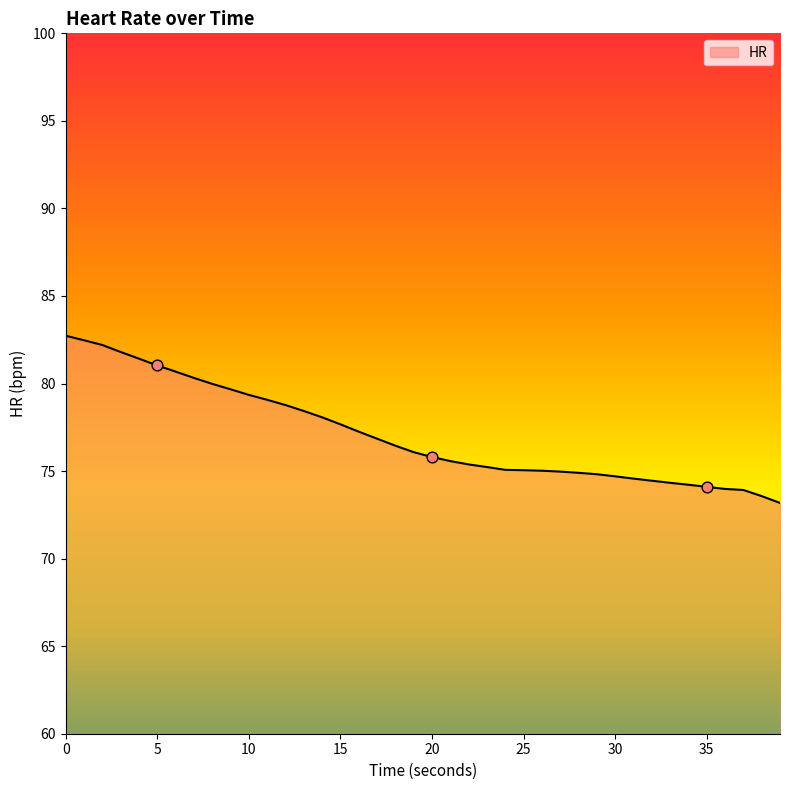

What is the maximum value shown in the chart?

82.7